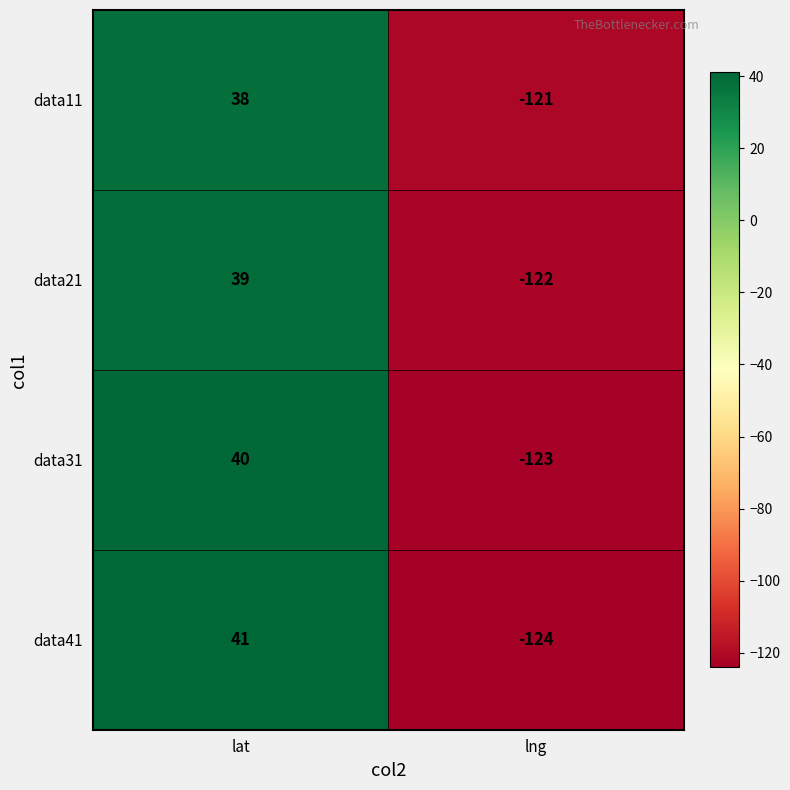

Rank the series by their maximum value, from lowest to highest.

data11, data21, data31, data41